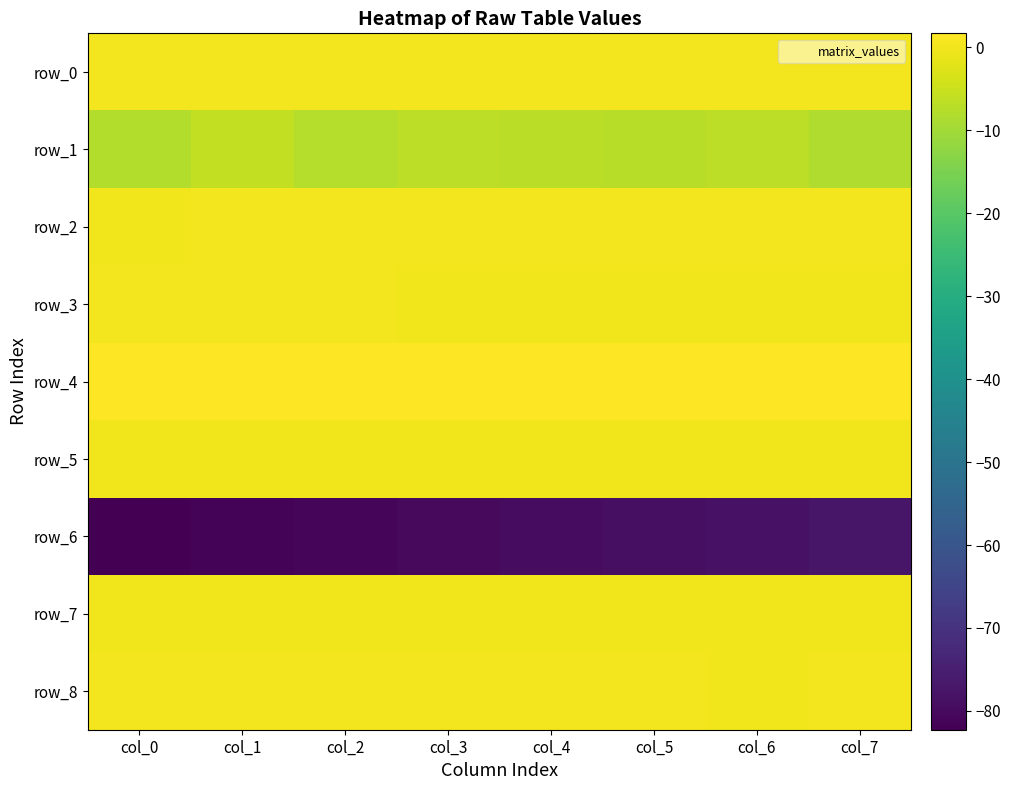

What is the difference between the maximum and minimum values in the row_7 series?

0.1